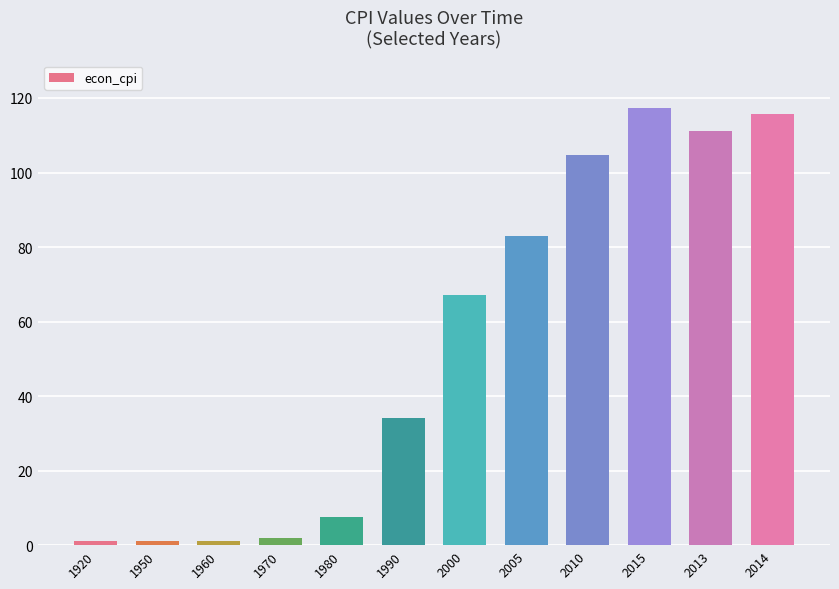

The chart shows a value of 111.2 at 2013. True or false?

True